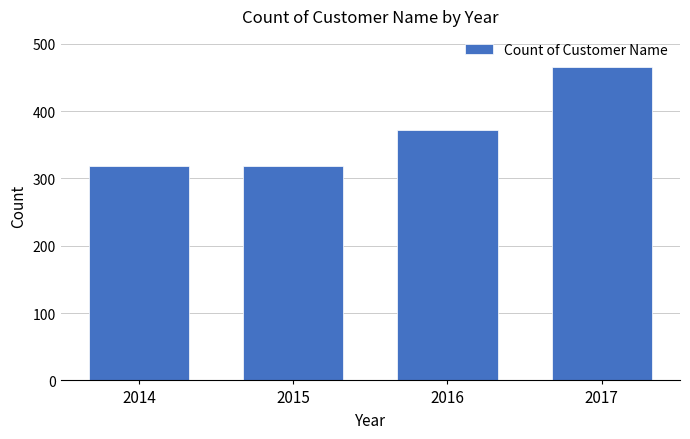

Reading right to left, list all the values displayed in this chart.

2017=465	2016=372	2015=318	2014=318